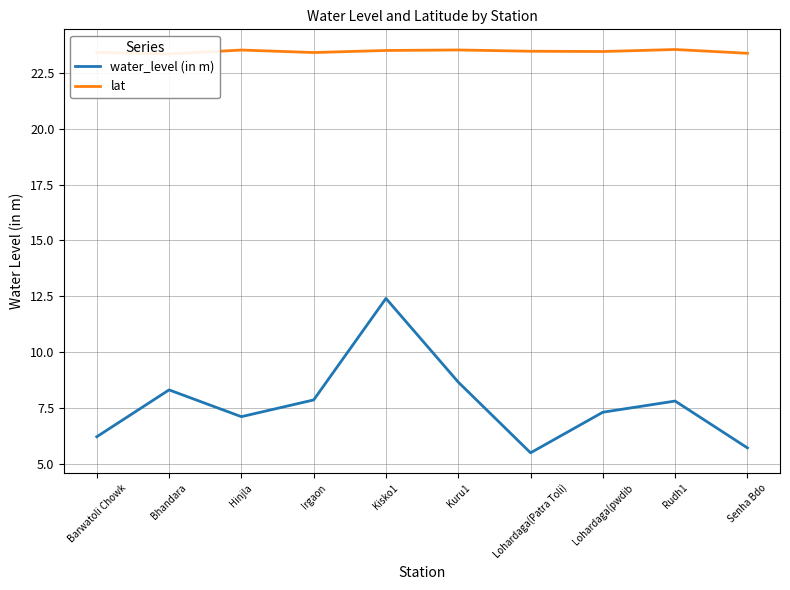

How many lines are shown in the chart?

2